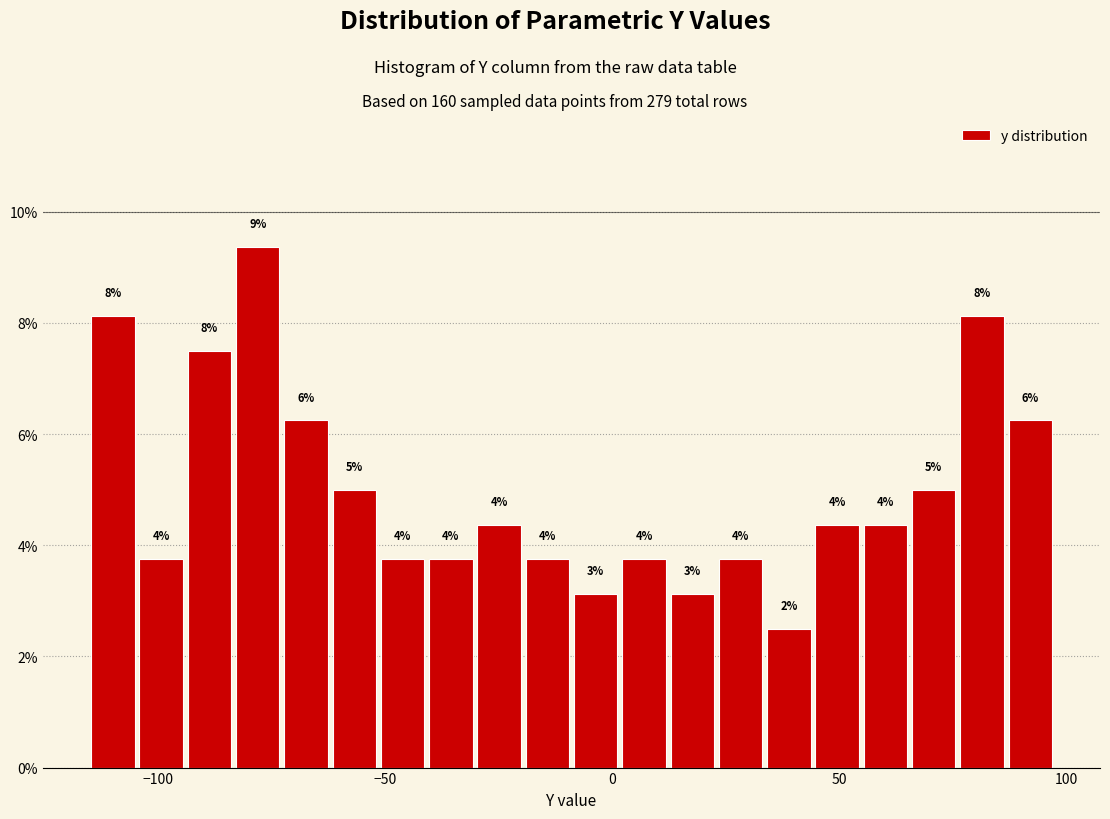

Read against the x-axis, roughly where is the centre of the tallest bar?

-80